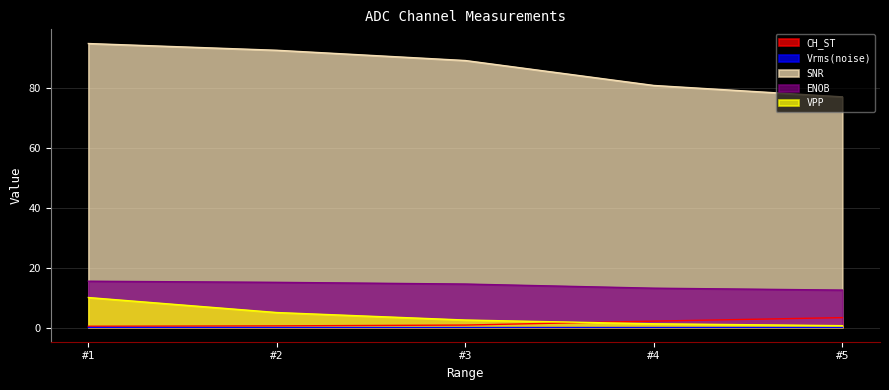

Which series has the widest spread of values?

SNR